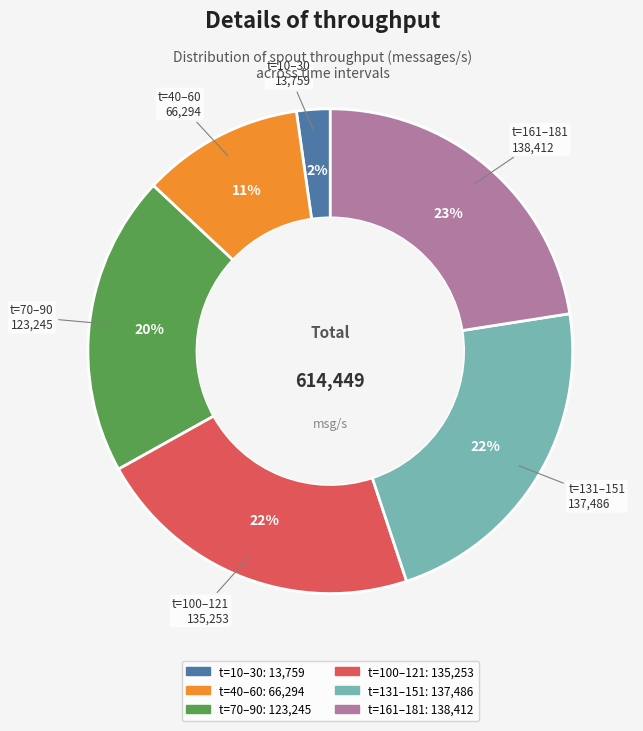

Does any single category account for the majority?

No